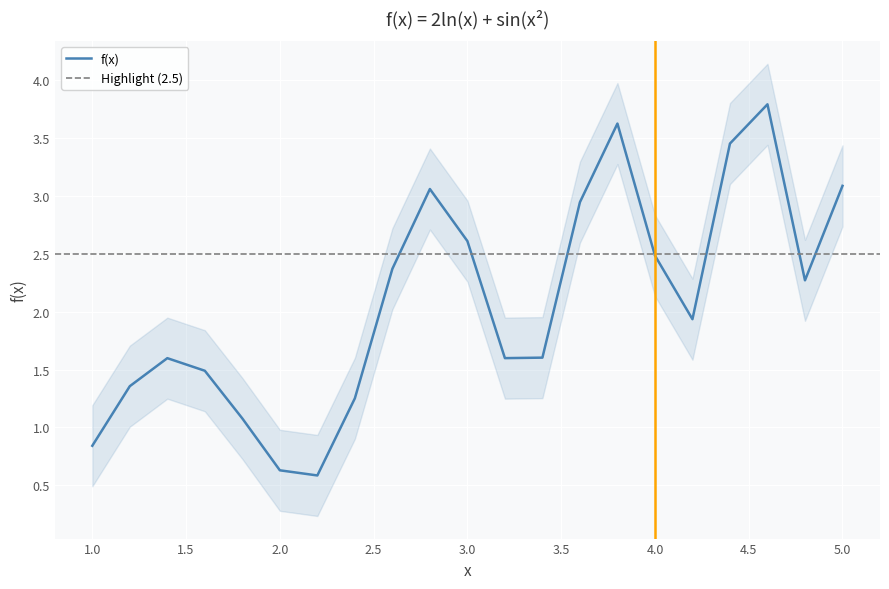

Reading left to right, extract all data points from this chart.

0.8	1.4	1.6	1.5	1.1	0.6	0.6	1.3	2.4	3.1	2.6	1.6	1.6	2.9	3.6	2.5	1.9	3.5	3.8	2.3	3.1